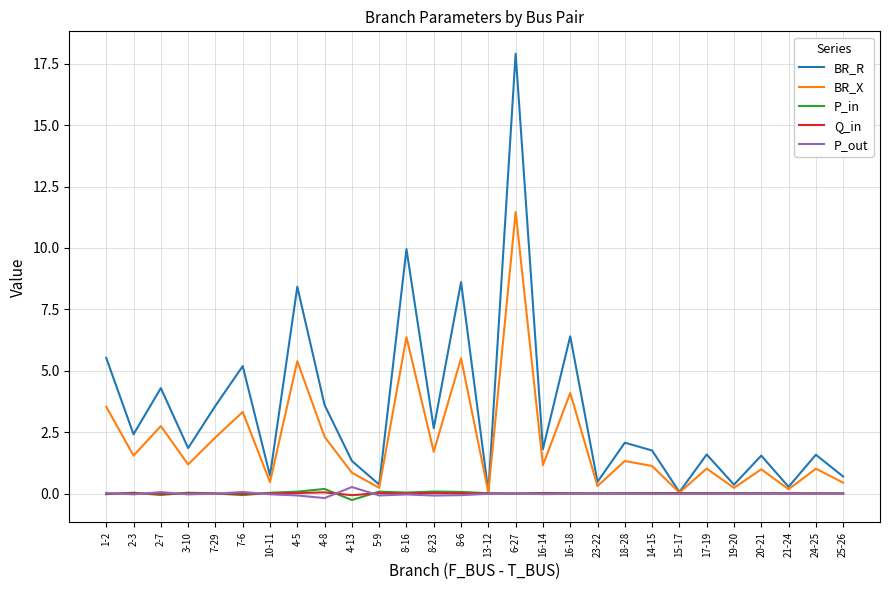

What is the spread (max minus min) of values at 13-12?

0.1